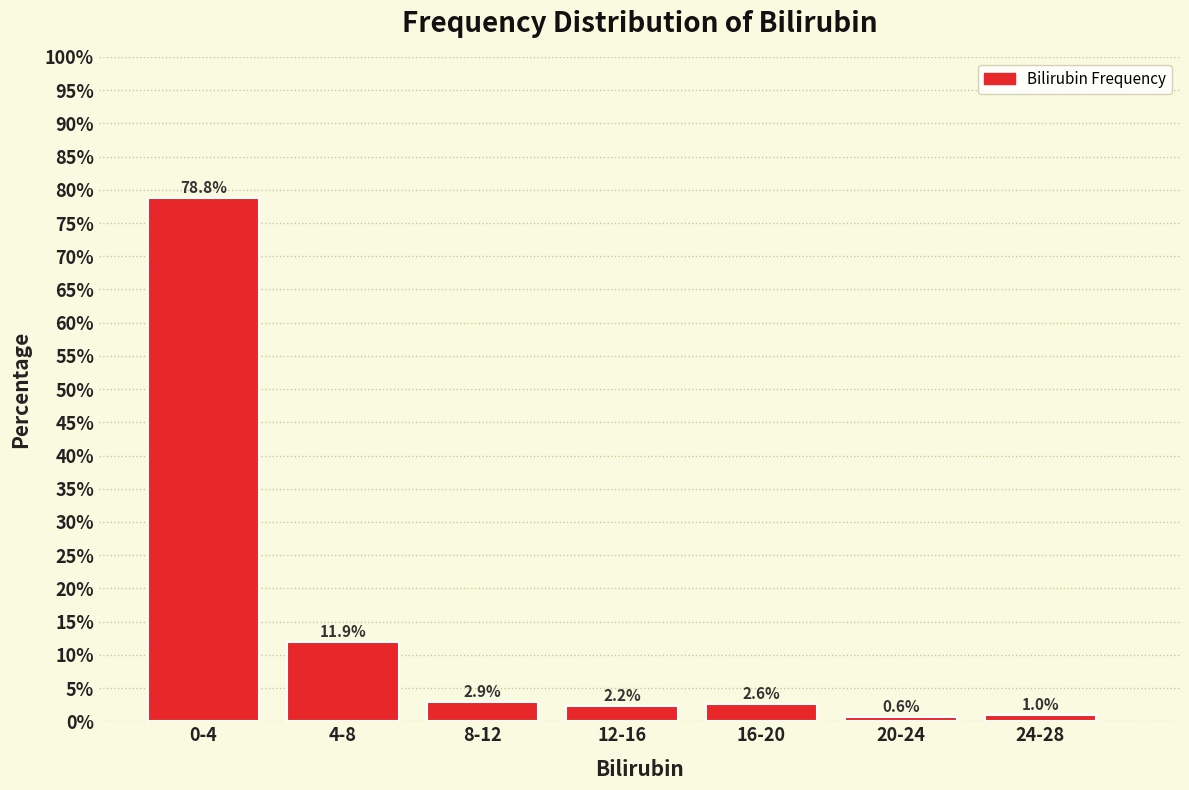

Does the chart contain any negative values?

No